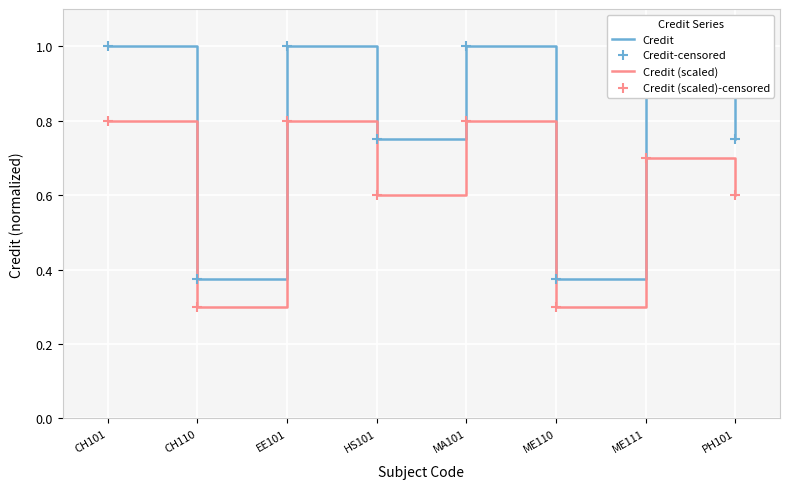

What is the total value across all series at HS101?

1.4